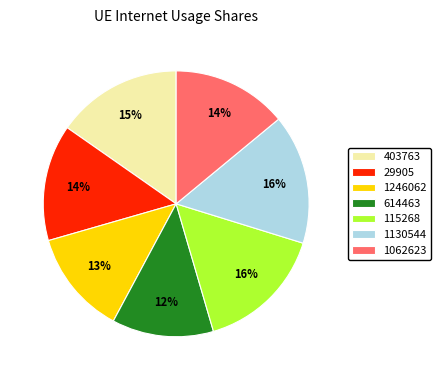

To the nearest percent, what percentage of the pie is 1062623?

14%